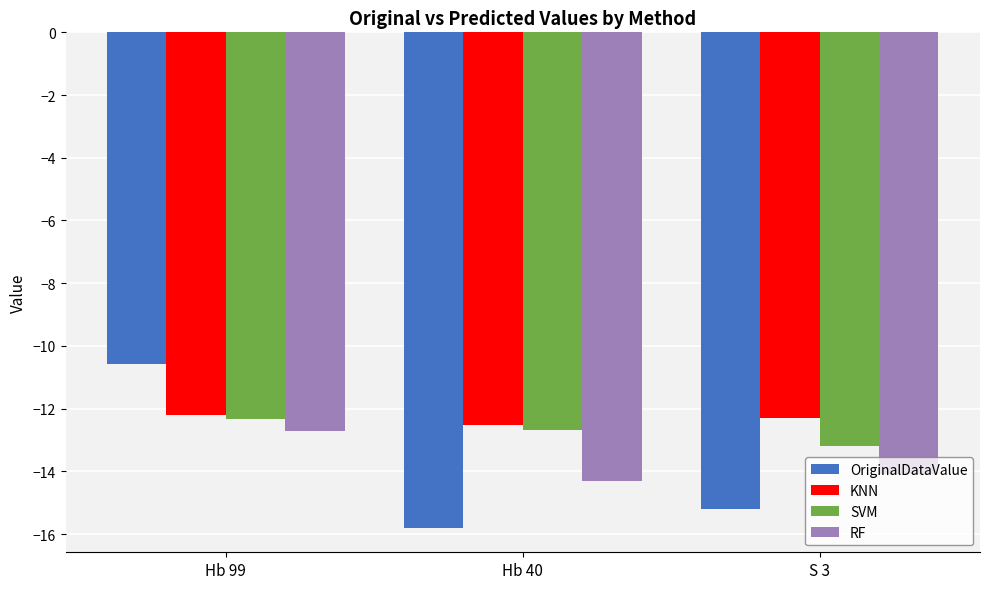

What is the lowest value of the OriginalDataValue series?

-15.8